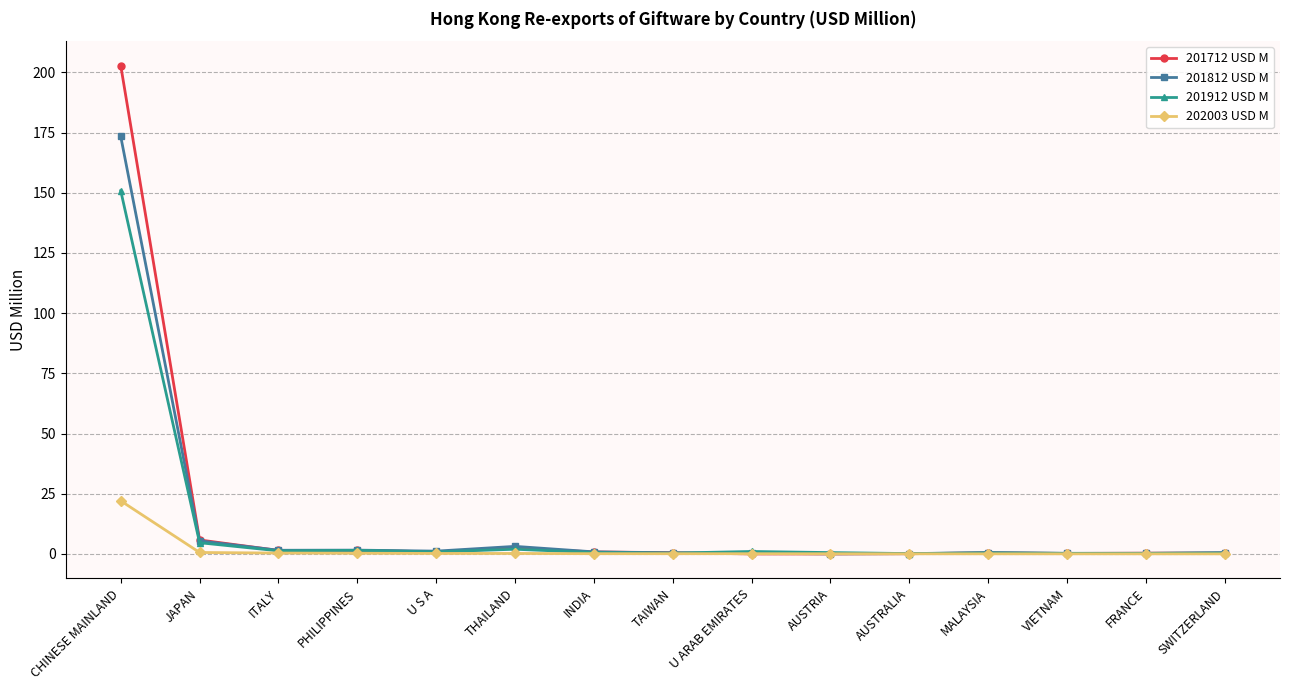

What is the label of the 11th point from the left?

AUSTRALIA